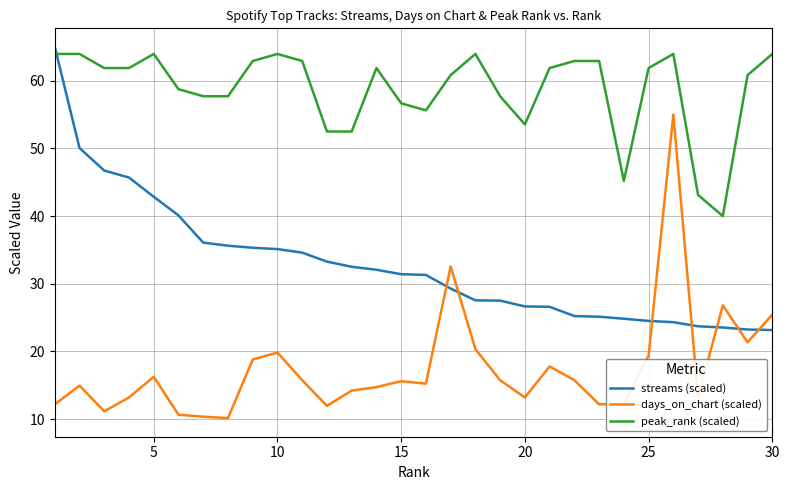

Which series has the largest total across all categories?

peak_rank (scaled)